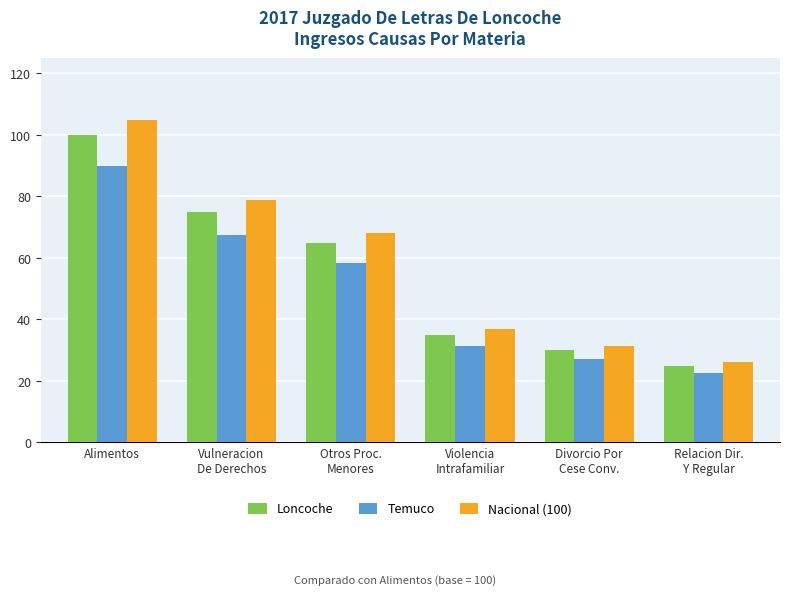

What is the lowest value of the Temuco series?

22.5